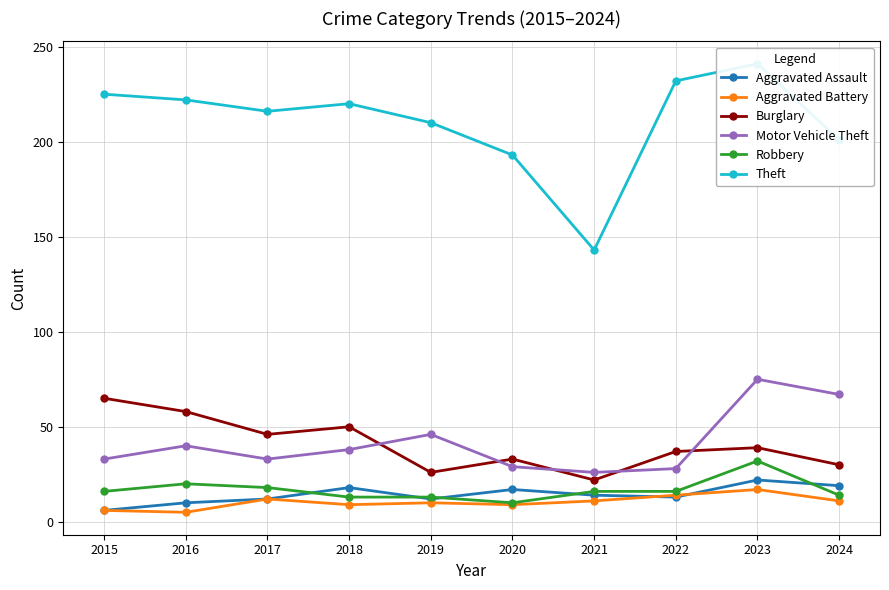

What is the sum of the Aggravated Battery values at 2024 and 2021?

22